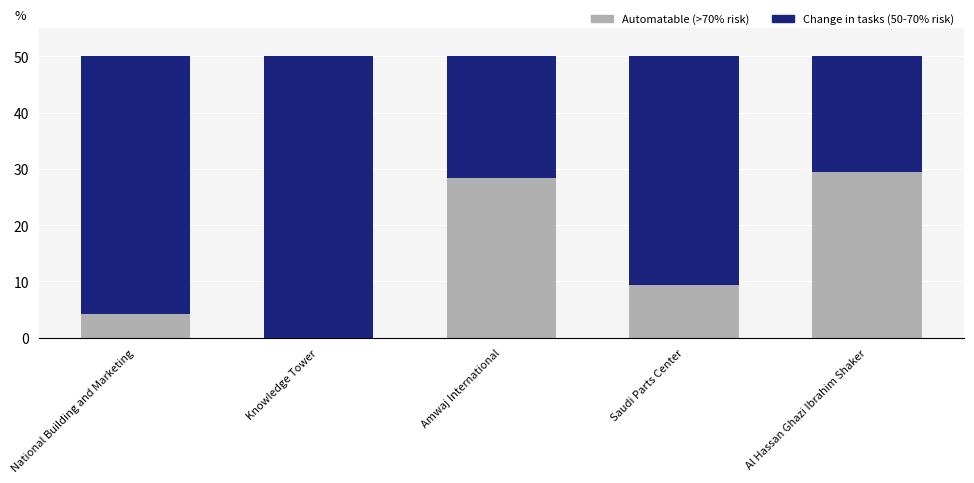

What is the total value across all series at Saudi Parts Center?

50.0